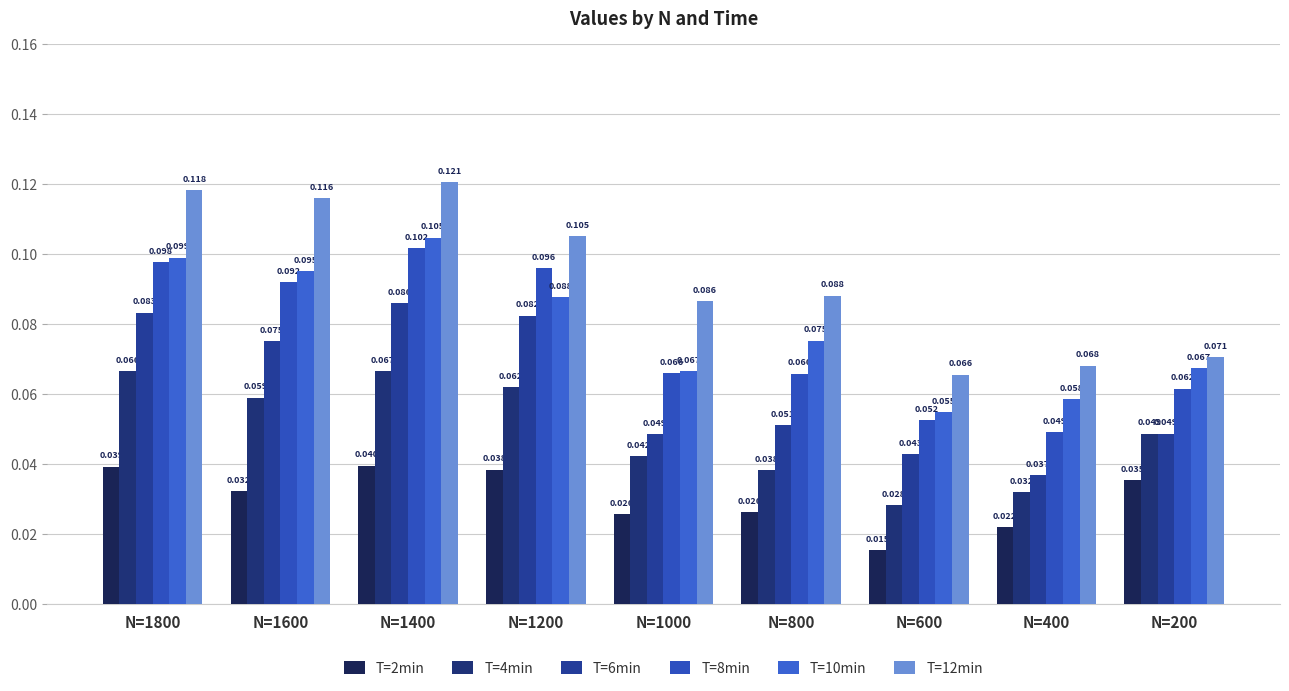

Reading left to right, what are all the values shown in this chart?

T=2min: N=1800=0.0	N=1600=0.0	N=1400=0.0	N=1200=0.0	N=1000=0.0	N=800=0.0	N=600=0.0	N=400=0.0	N=200=0.0
T=4min: N=1800=0.1	N=1600=0.1	N=1400=0.1	N=1200=0.1	N=1000=0.0	N=800=0.0	N=600=0.0	N=400=0.0	N=200=0.0
T=6min: N=1800=0.1	N=1600=0.1	N=1400=0.1	N=1200=0.1	N=1000=0.0	N=800=0.1	N=600=0.0	N=400=0.0	N=200=0.0
T=8min: N=1800=0.1	N=1600=0.1	N=1400=0.1	N=1200=0.1	N=1000=0.1	N=800=0.1	N=600=0.1	N=400=0.0	N=200=0.1
T=10min: N=1800=0.1	N=1600=0.1	N=1400=0.1	N=1200=0.1	N=1000=0.1	N=800=0.1	N=600=0.1	N=400=0.1	N=200=0.1
T=12min: N=1800=0.1	N=1600=0.1	N=1400=0.1	N=1200=0.1	N=1000=0.1	N=800=0.1	N=600=0.1	N=400=0.1	N=200=0.1